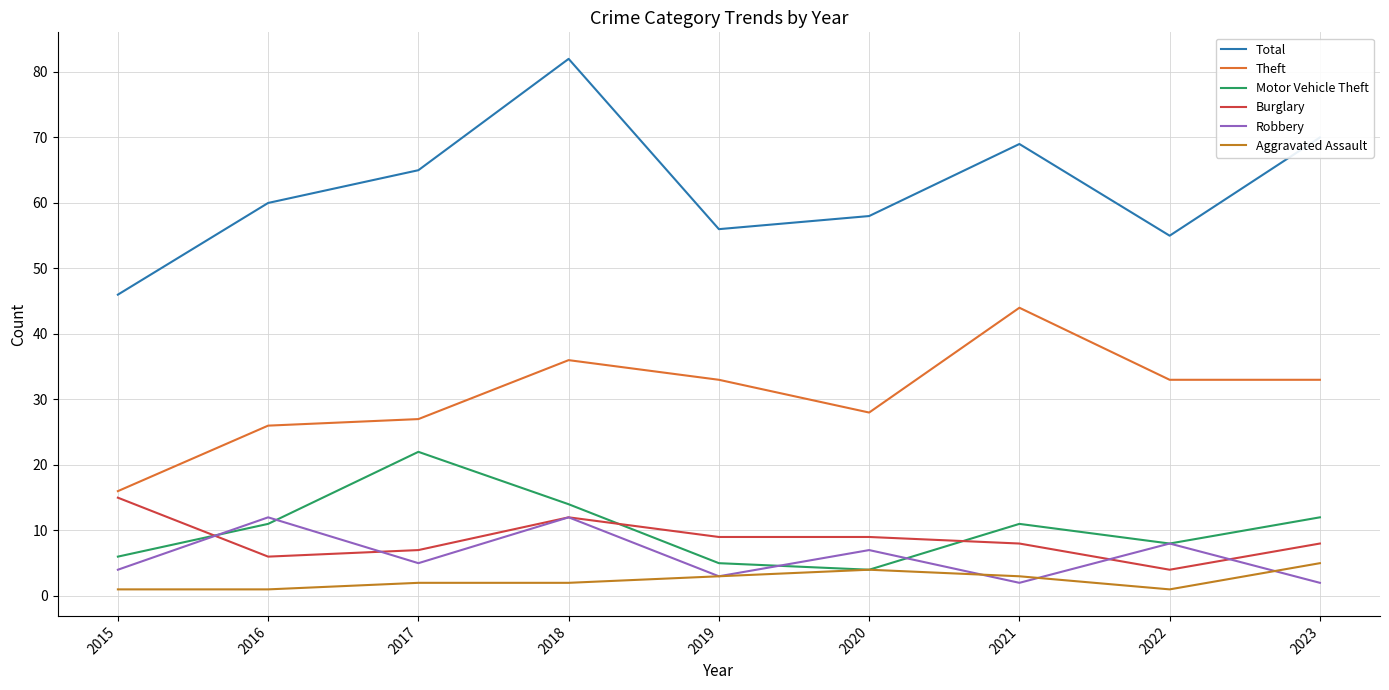

What is the value of the Burglary point at the 8th from the left?

4